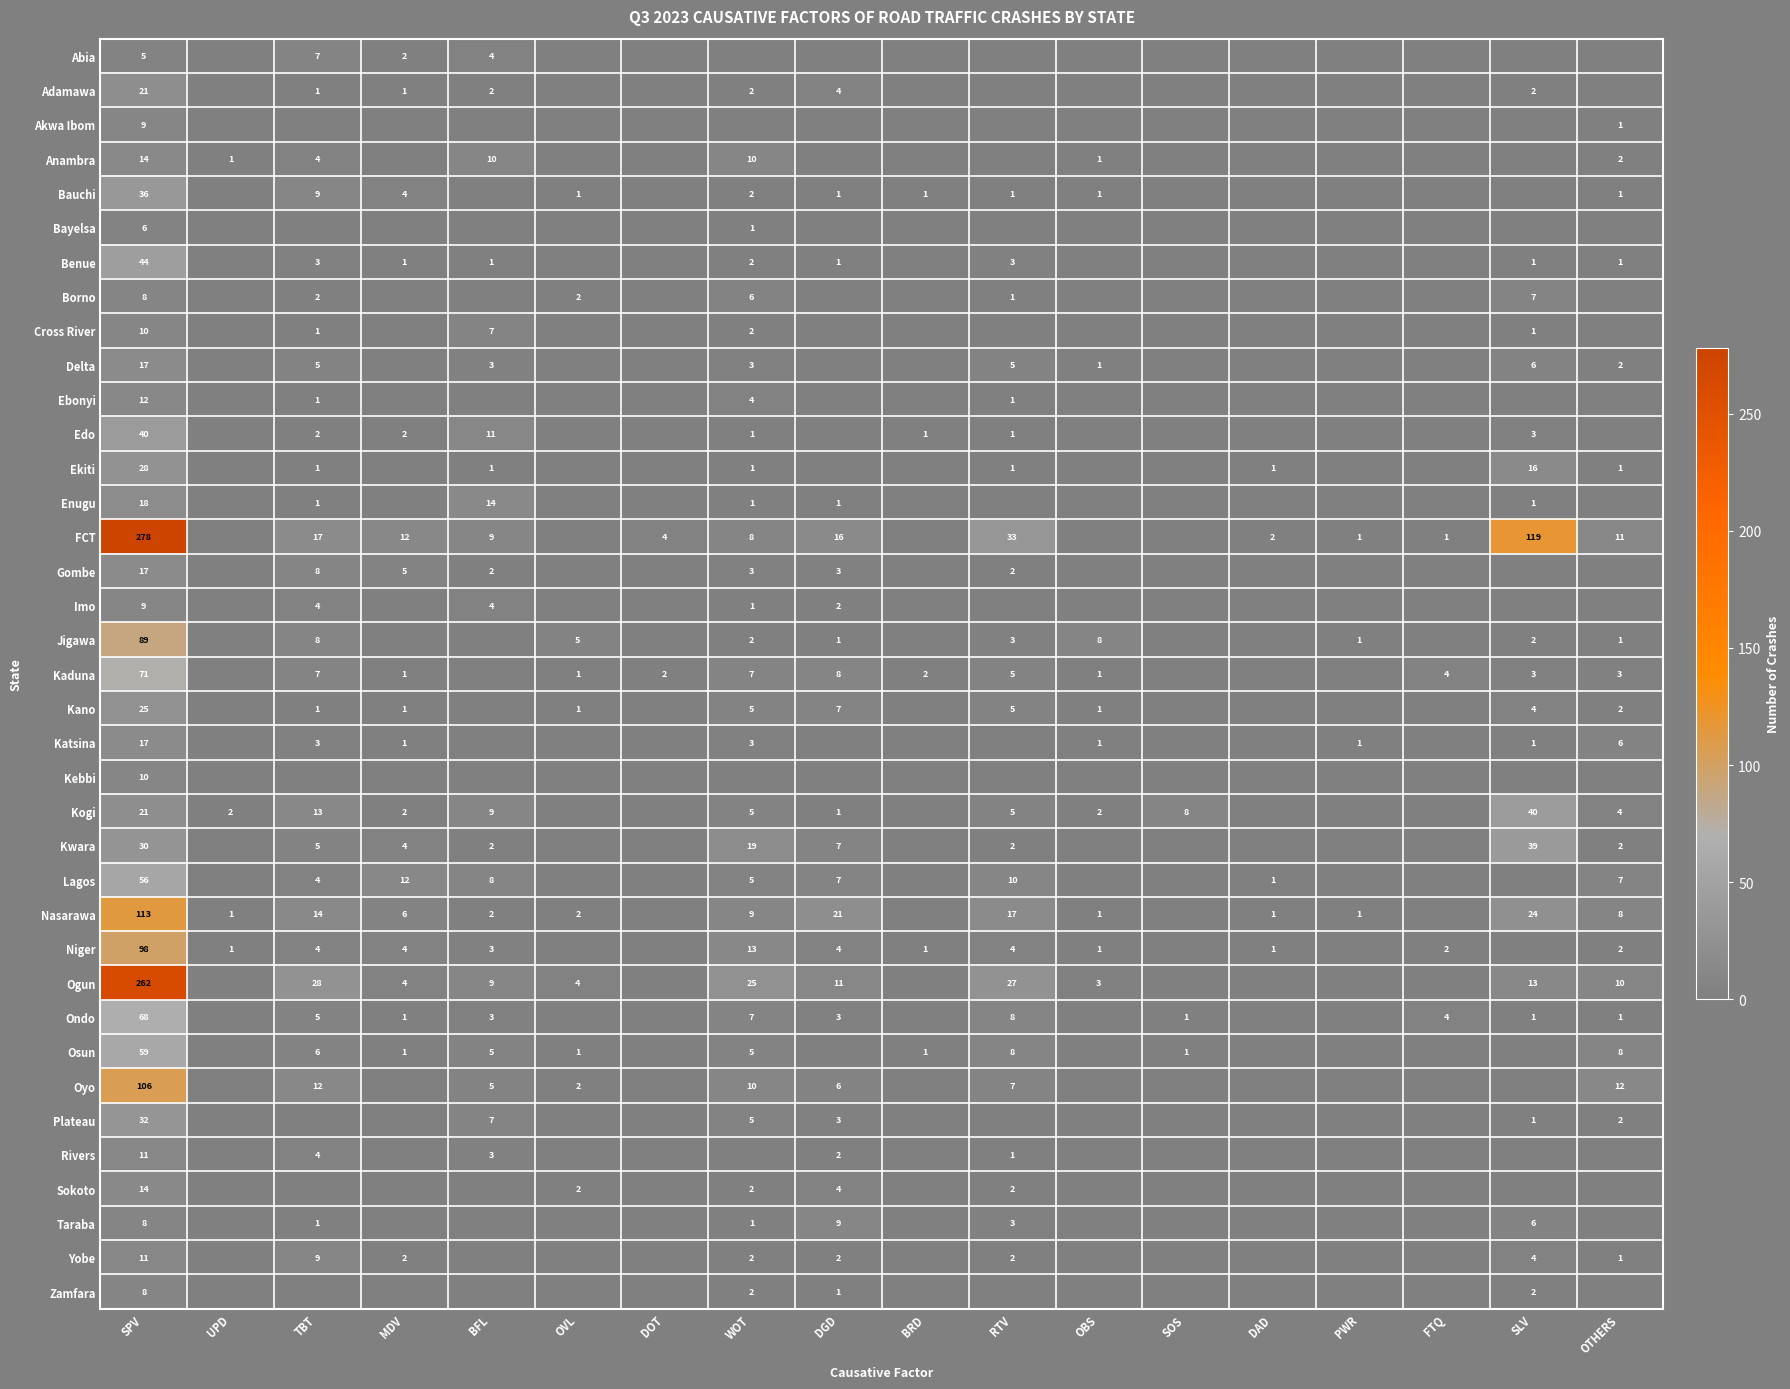

Which label corresponds to the largest value in the chart?

SPV